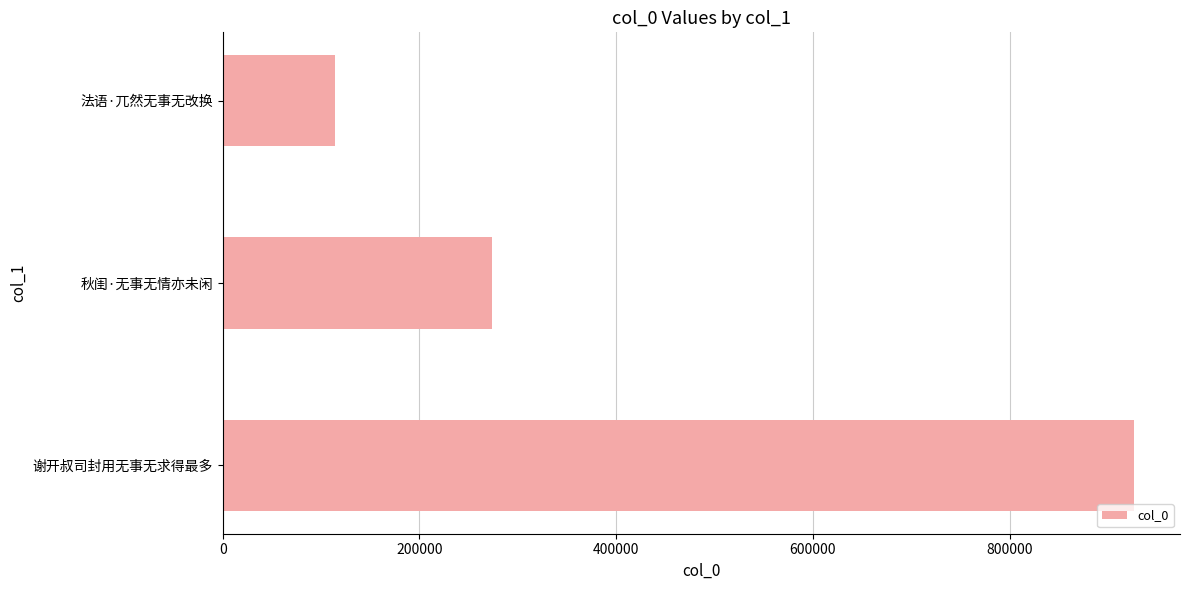

Between 谢开叔司封用无事无求得最多 and 法语·兀然无事无改换, which is larger?

谢开叔司封用无事无求得最多